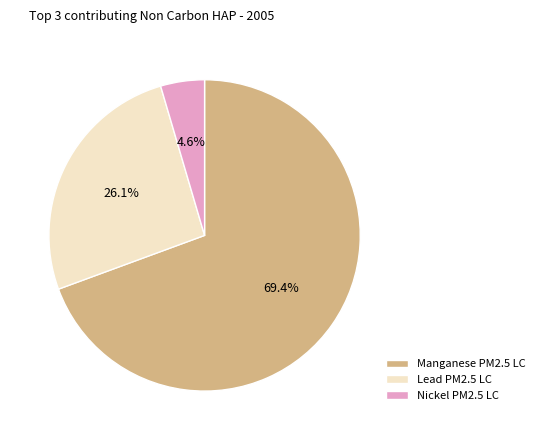

Does any single category account for the majority?

Yes